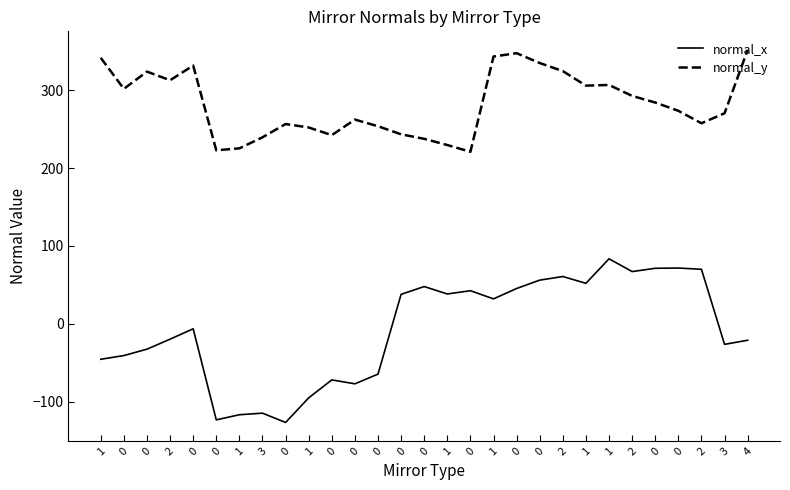

What are all the series names shown in the legend?

normal_x, normal_y